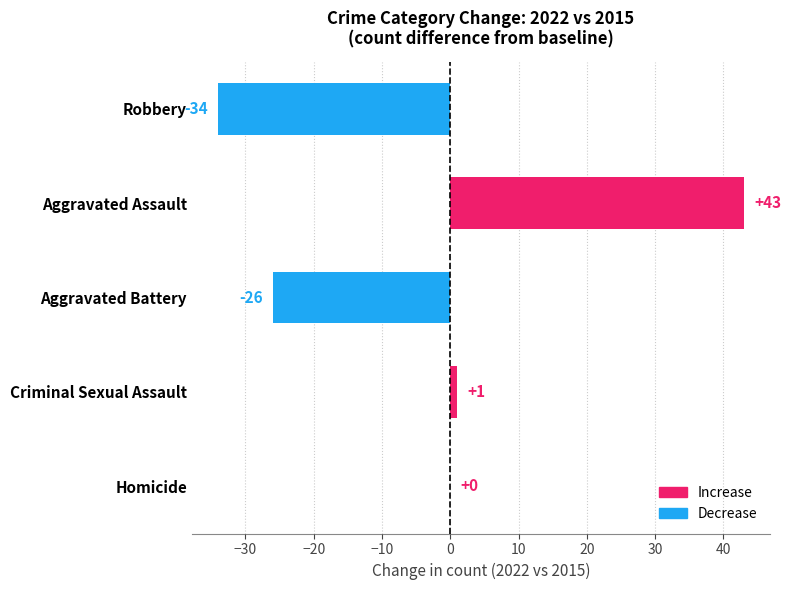

Where is the data nearest to the value 4?

Criminal Sexual Assault